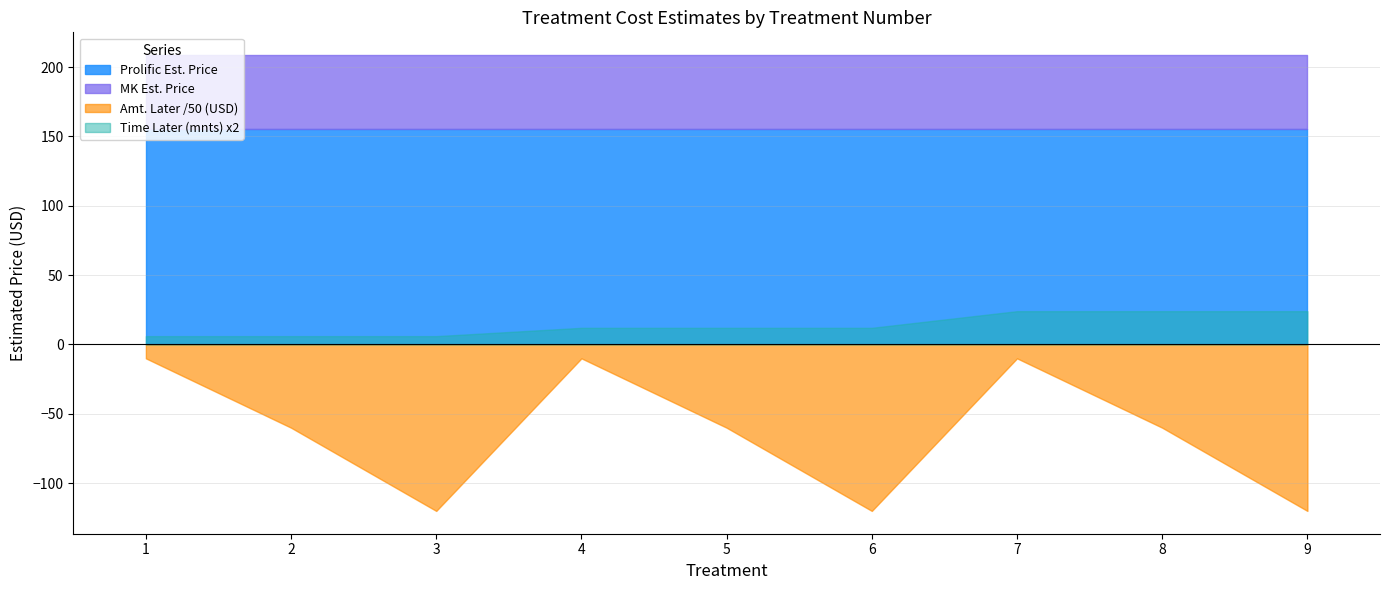

True or false: Prolific Est. Price and MK Est. Price cross at least once.

False